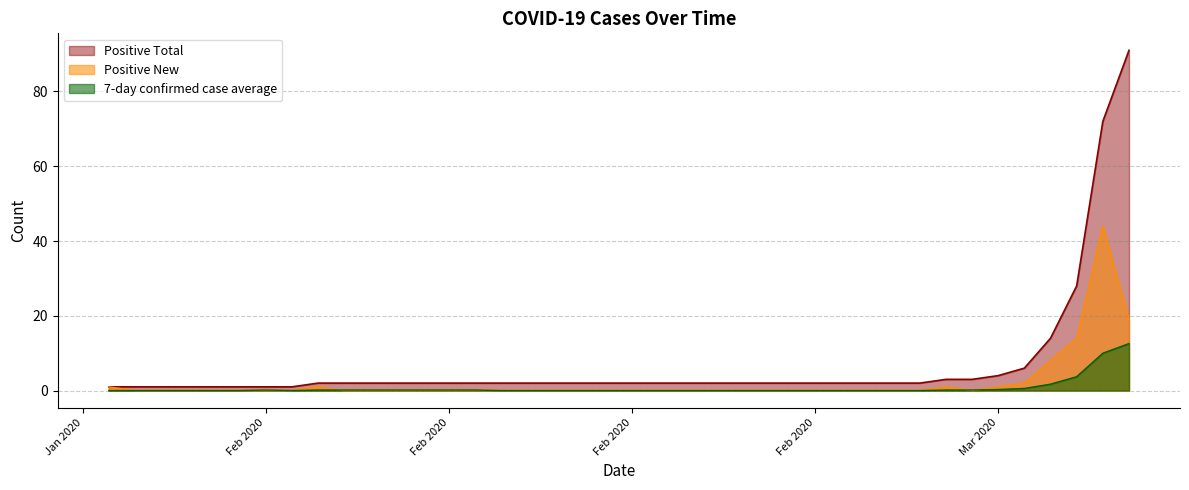

What are all the series names shown in the legend?

Positive Total, Positive New, 7-day confirmed case average